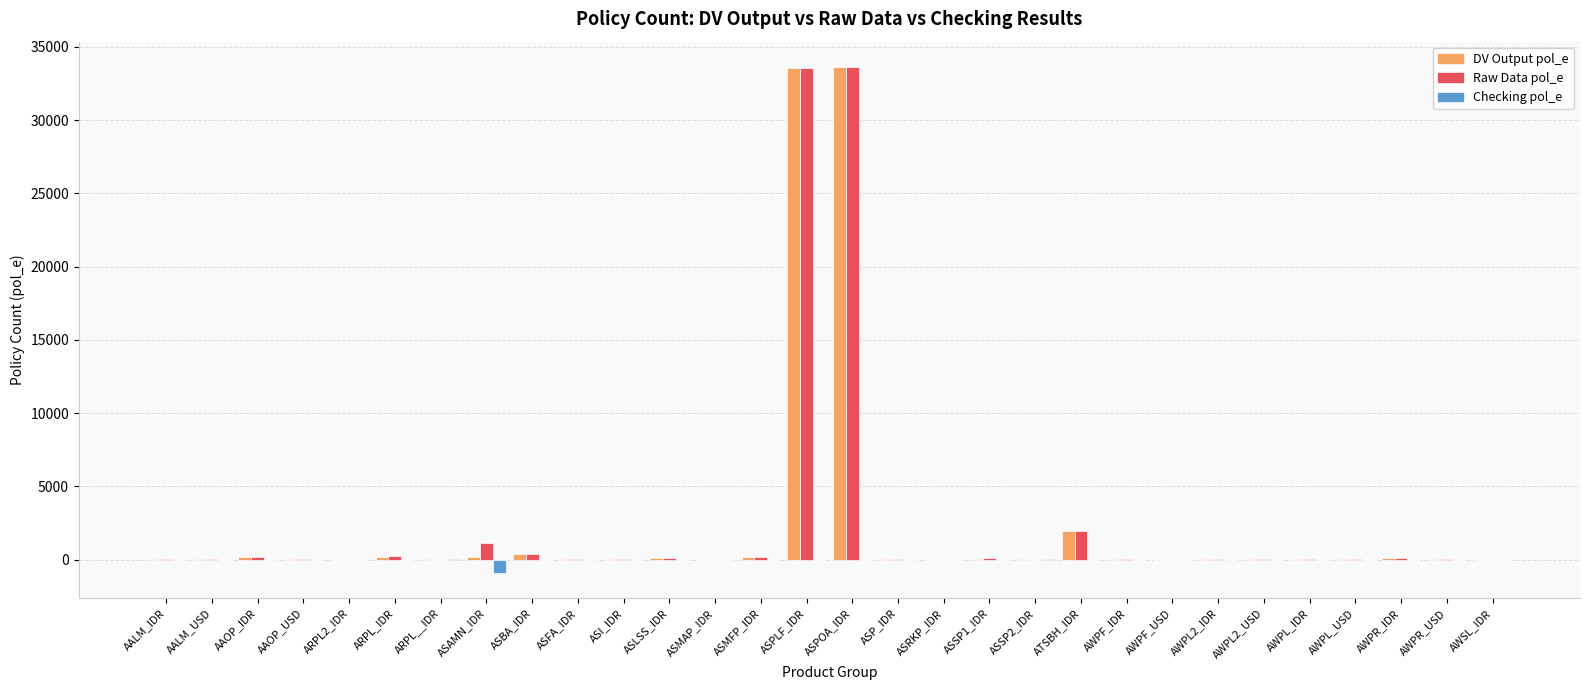

Is it true that Checking pol_e equals 0 at AALM_USD?

True